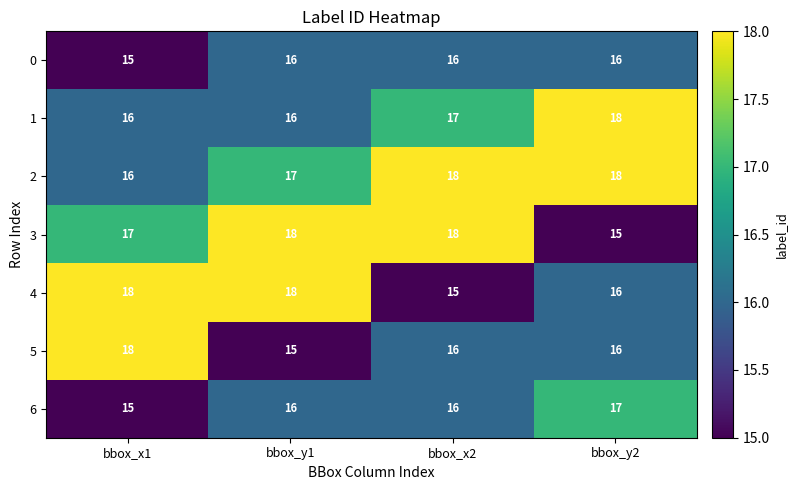

What is the total value across all series at bbox_y2?

116